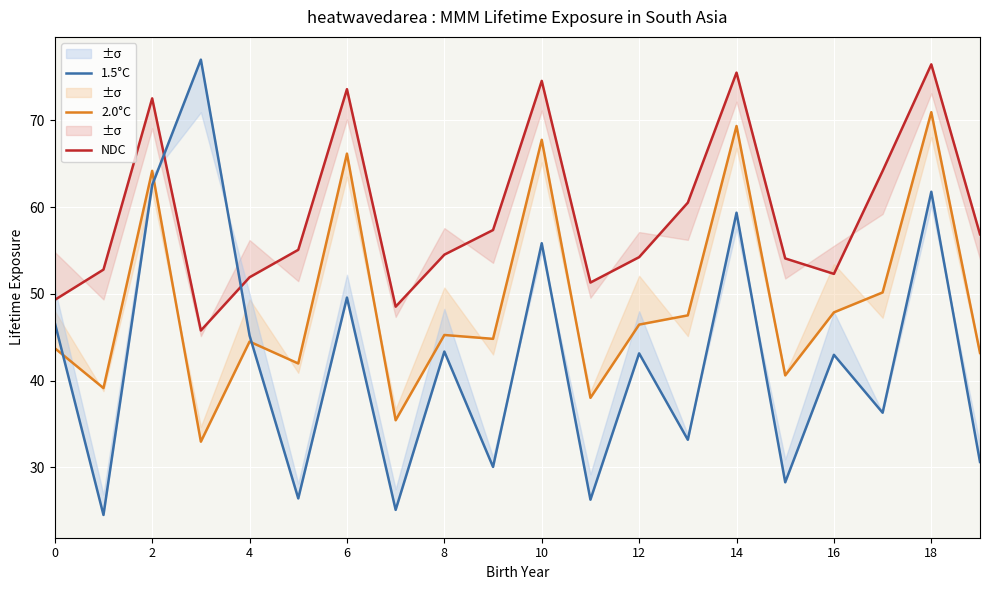

Is it true that NDC equals 49.3 at 0?

True